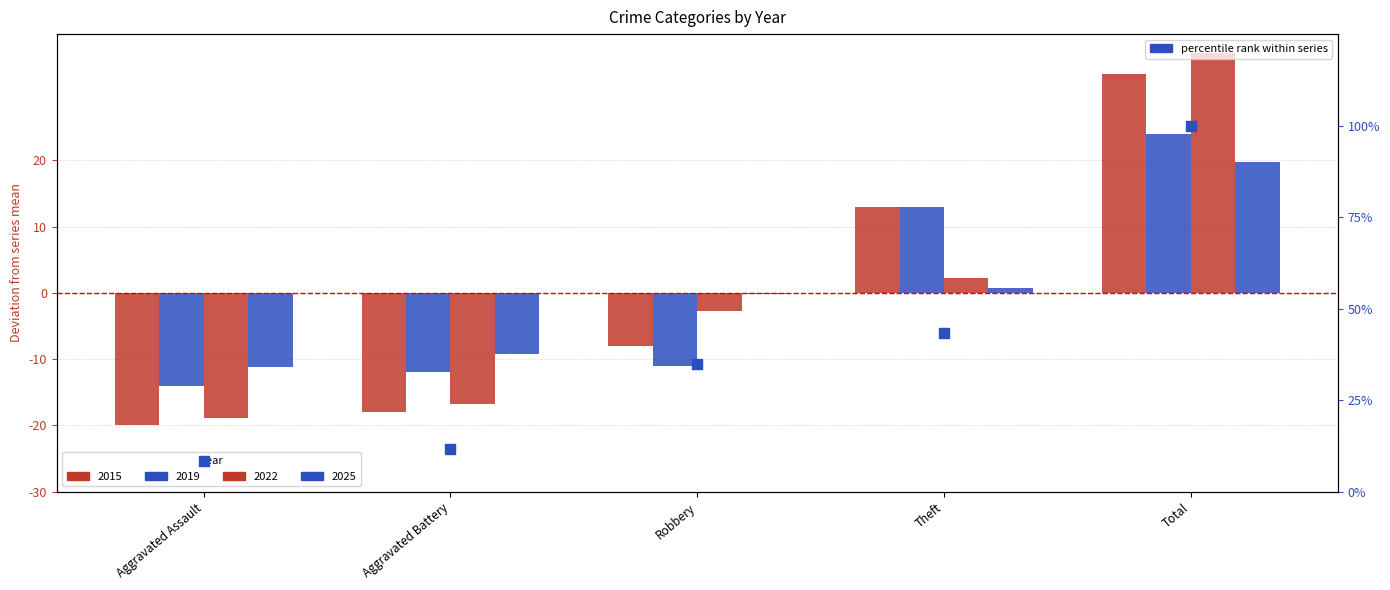

What is the change in value from Aggravated Assault to Total?

+91.7